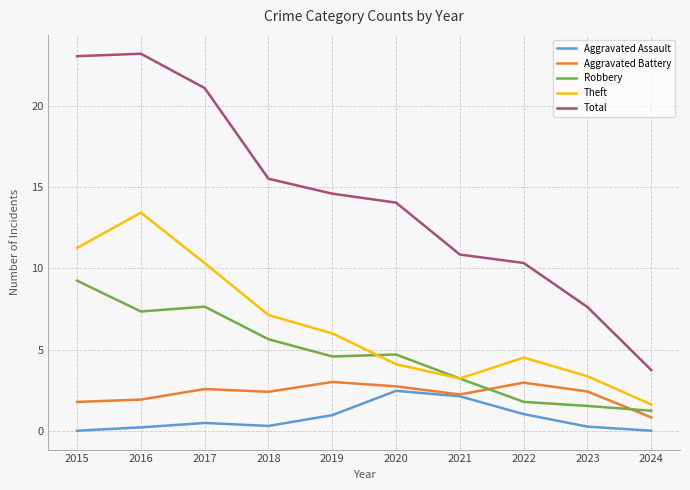

What are all the series names shown in the legend?

Aggravated Assault, Aggravated Battery, Robbery, Theft, Total